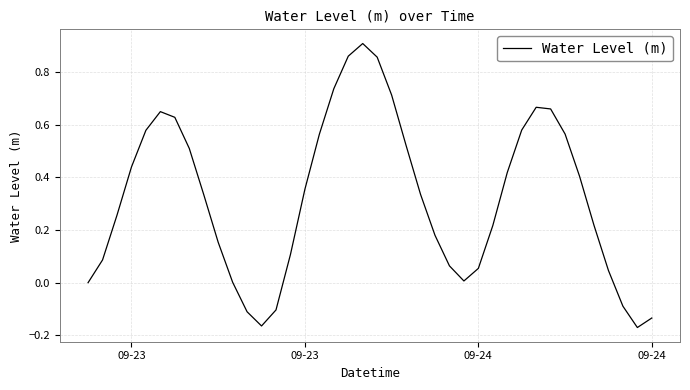

What is the difference between the maximum and minimum values?

1.1